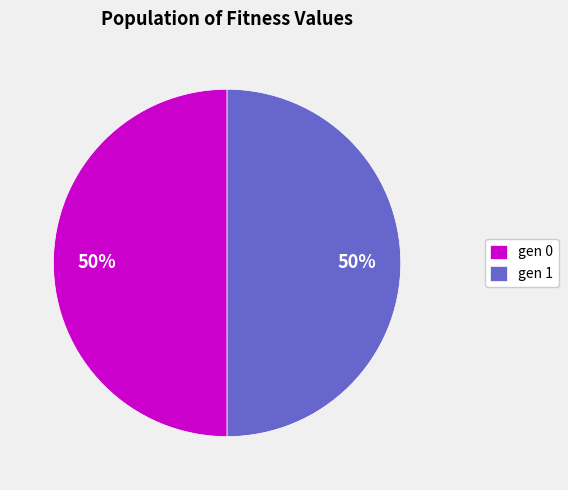

True or false: gen 0 accounts for 50% of the total.

True